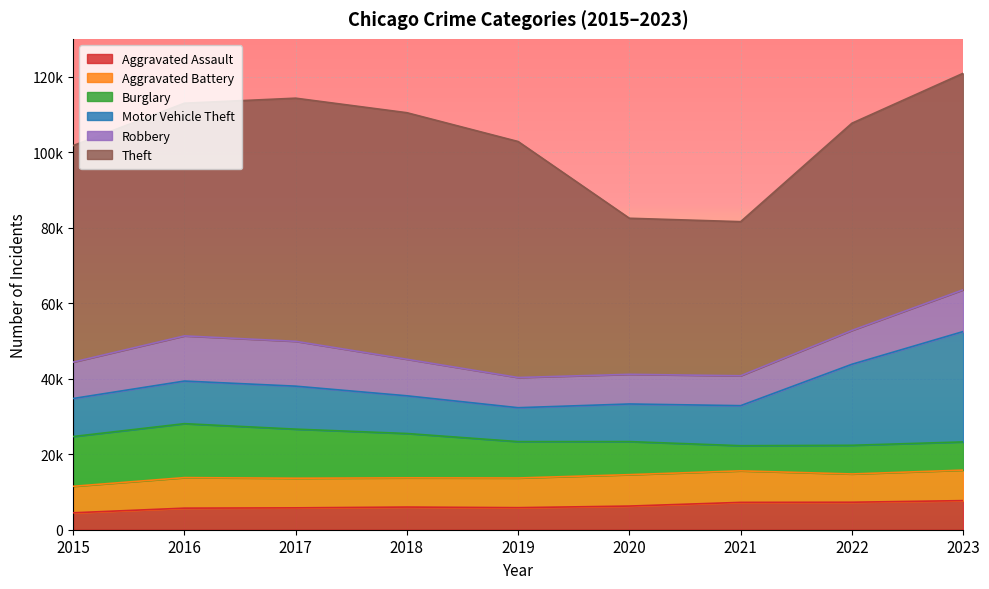

Between which two adjacent categories do Motor Vehicle Theft and Burglary first intersect?

2019 and 2020